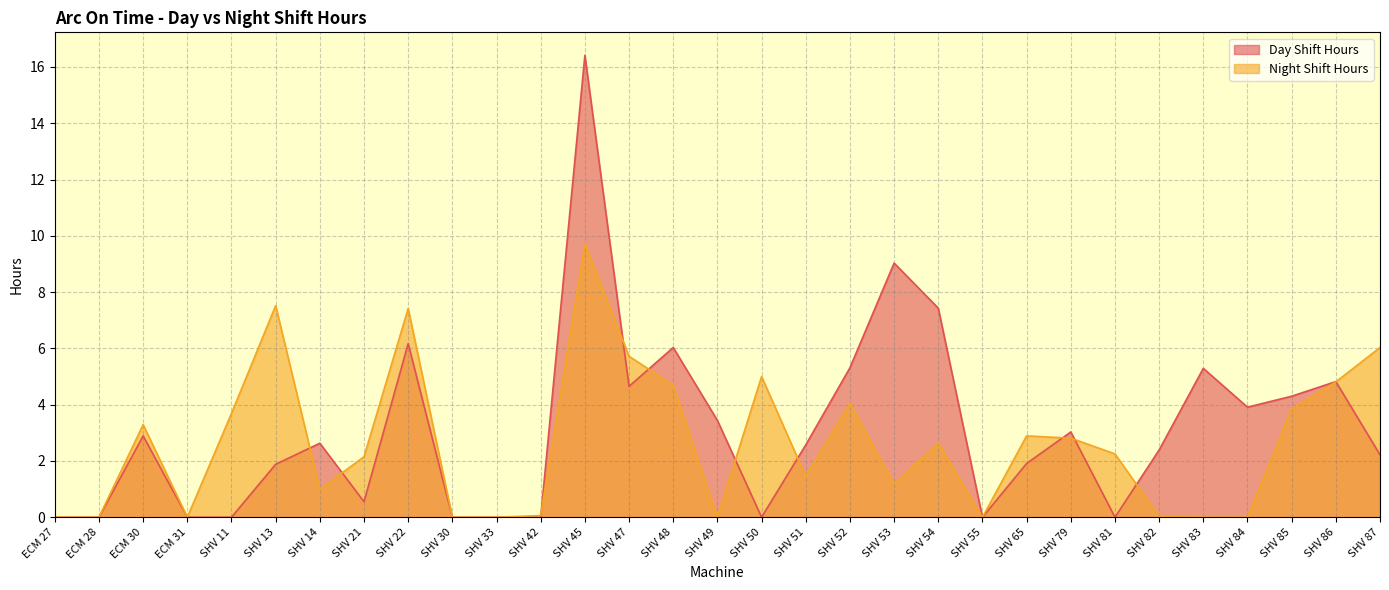

Which has a higher value, SHV 55 or SHV 30?

SHV 55